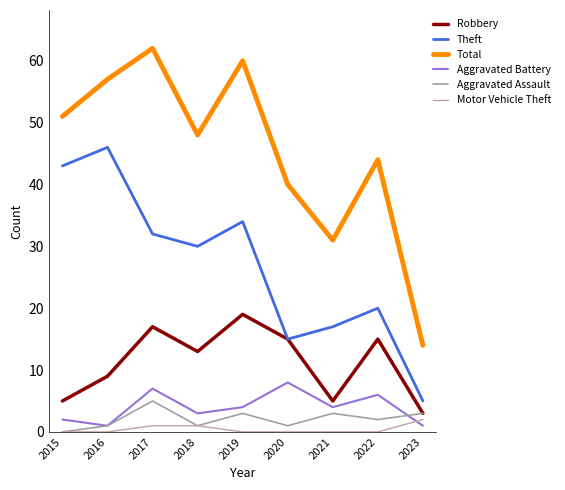

True or false: Aggravated Battery has a value of 1 at 2019.

False